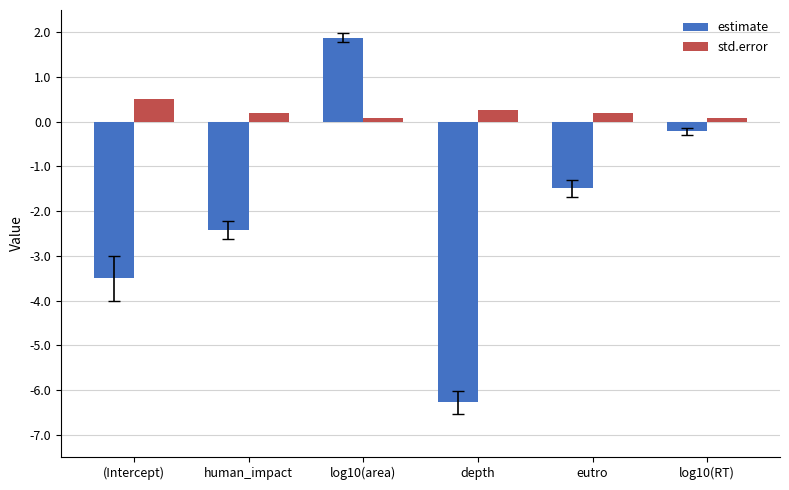

Rank the series by their maximum value, from highest to lowest.

estimate, std.error